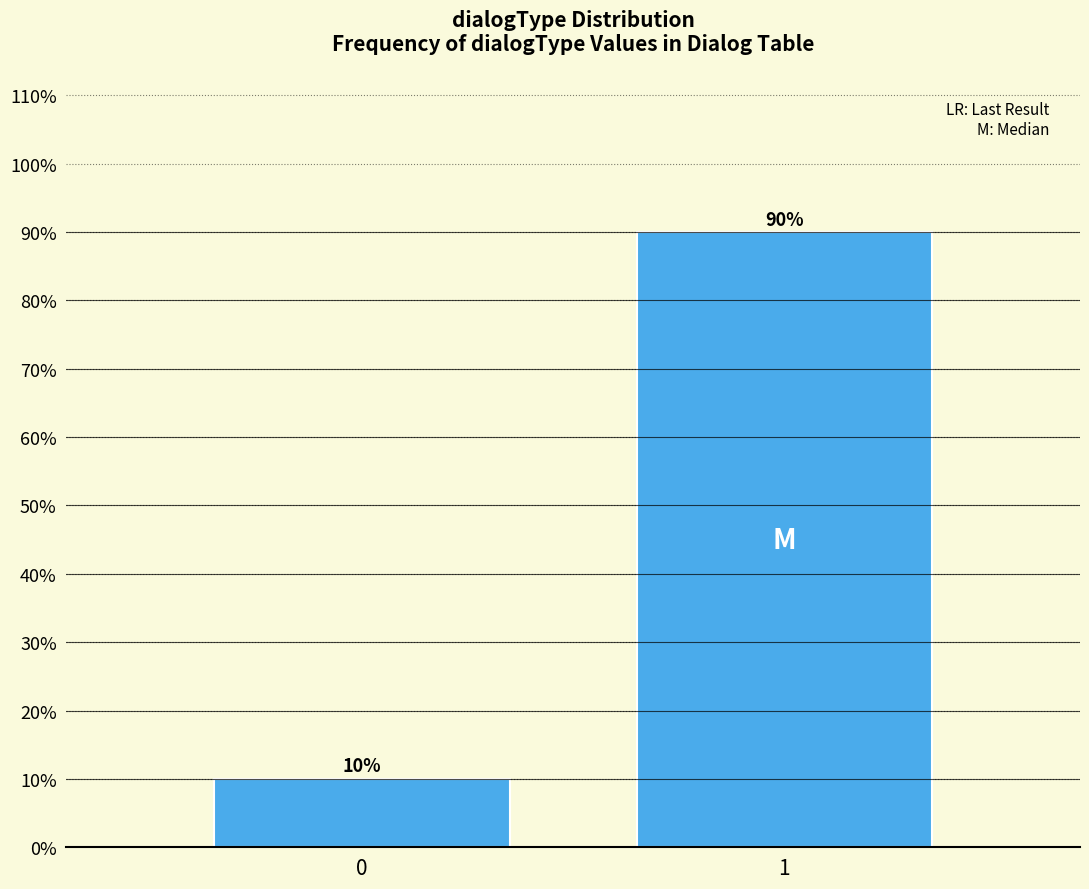

Reading left to right, what are all the values shown in this chart?

10	90